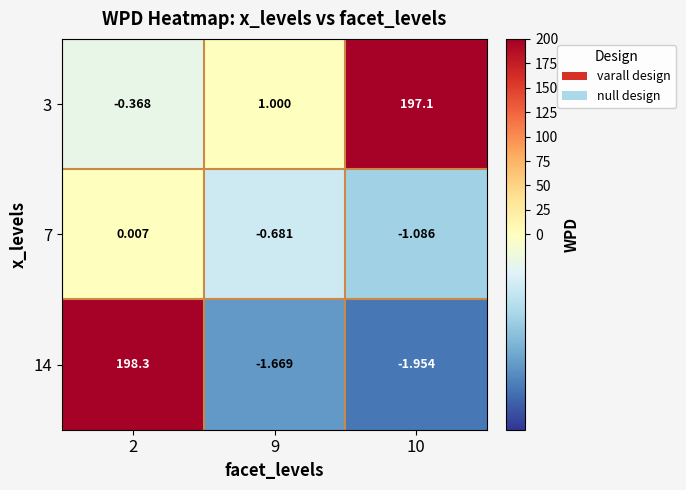

Is the value of 3 at 9 greater than the value of 7 at 10?

Yes